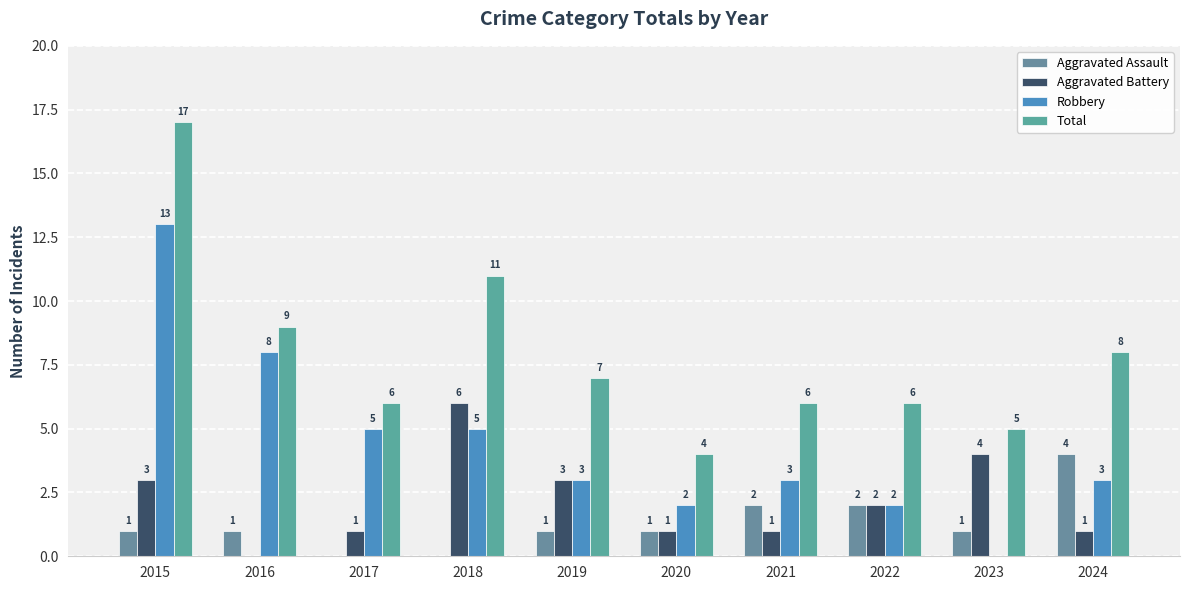

What is the sum of the Aggravated Assault values at 2016 and 2023?

2